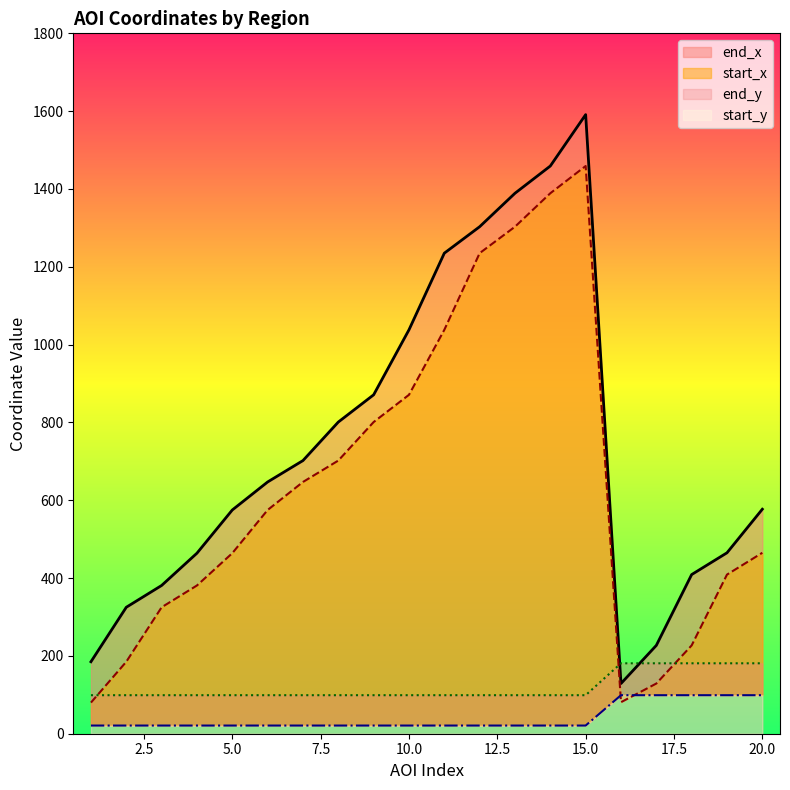

What is the maximum value shown in the chart?

1591